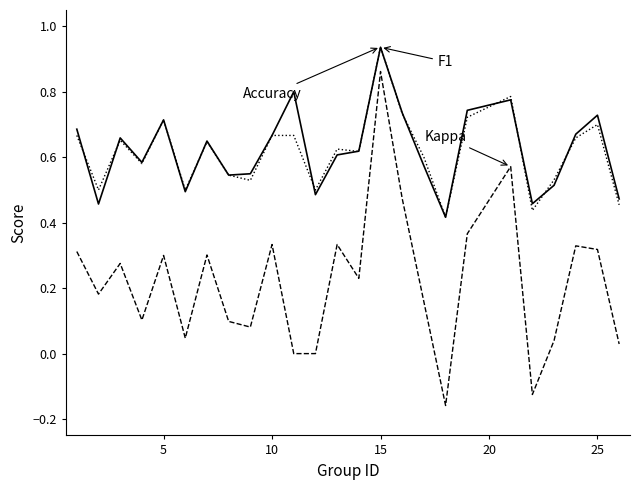

How many lines are shown in the chart?

3